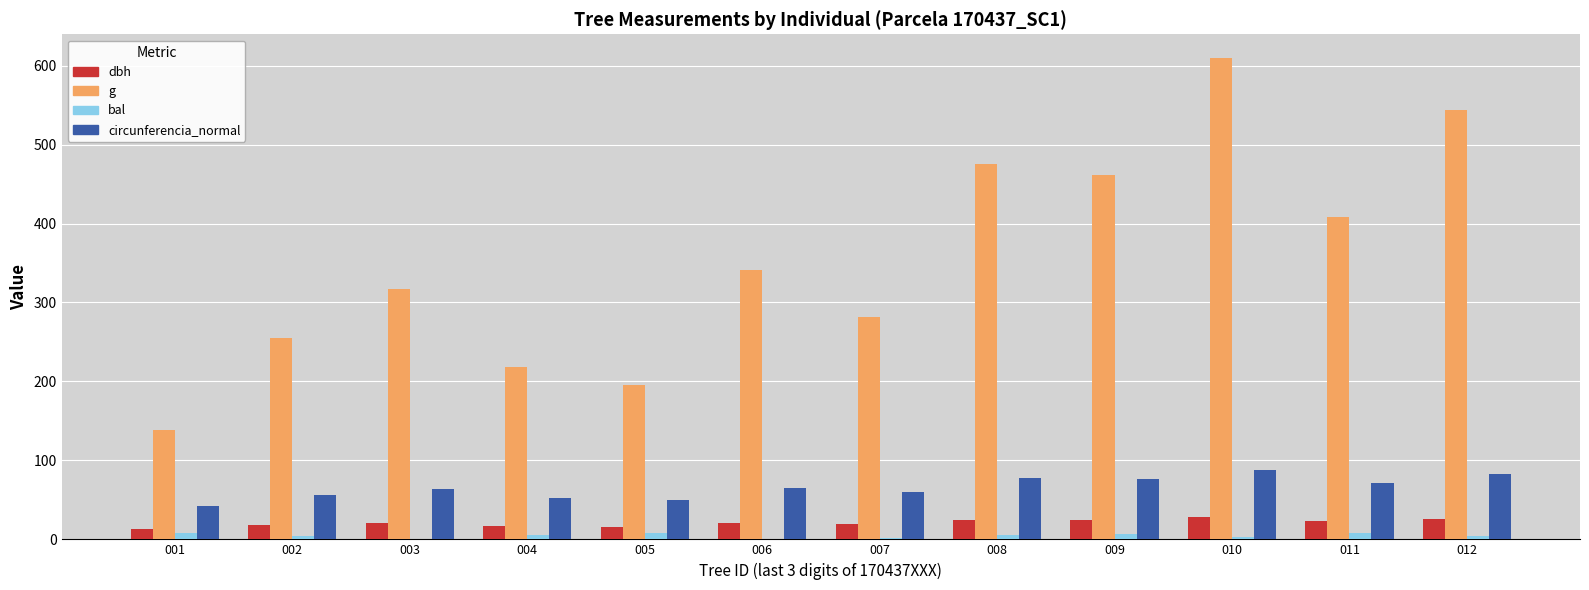

What is the approximate value of bal at 004?

5.4